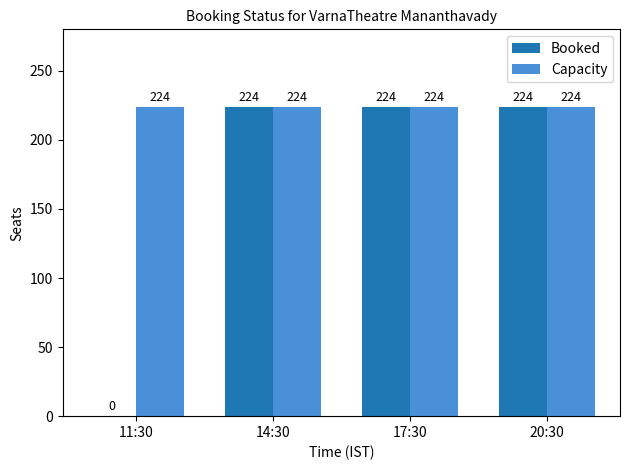

What is the total value across all series at 11:30?

224